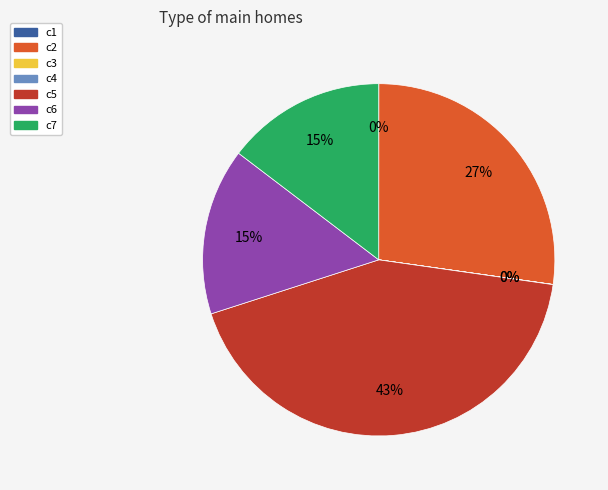

Which slice is the largest?

c5